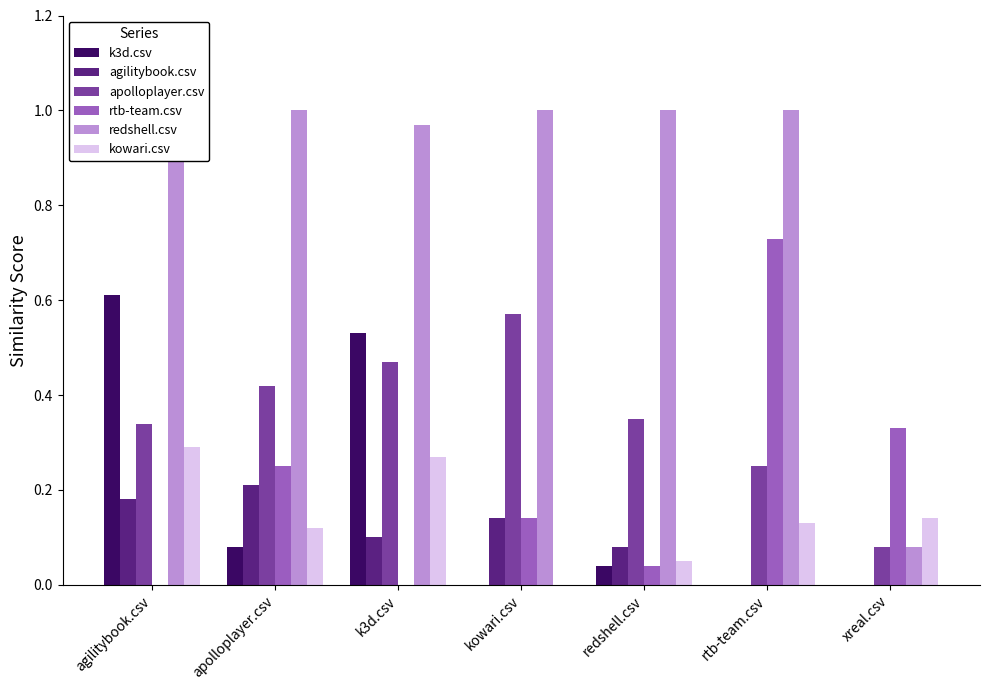

What are all the series names shown in the legend?

k3d.csv, agilitybook.csv, apolloplayer.csv, rtb-team.csv, redshell.csv, kowari.csv